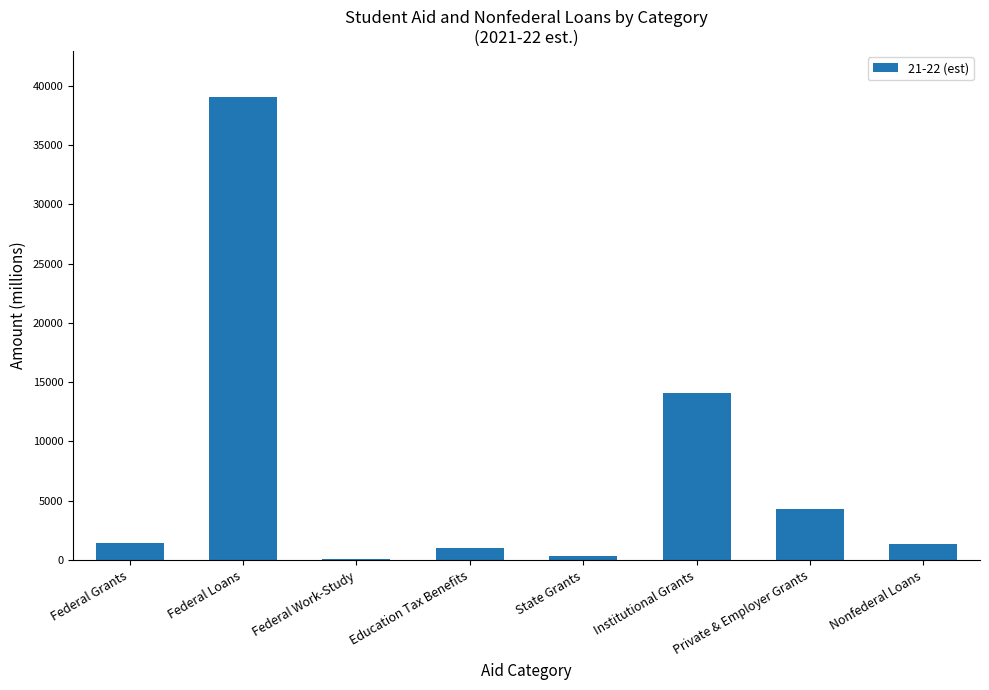

Are the bars horizontal?

No